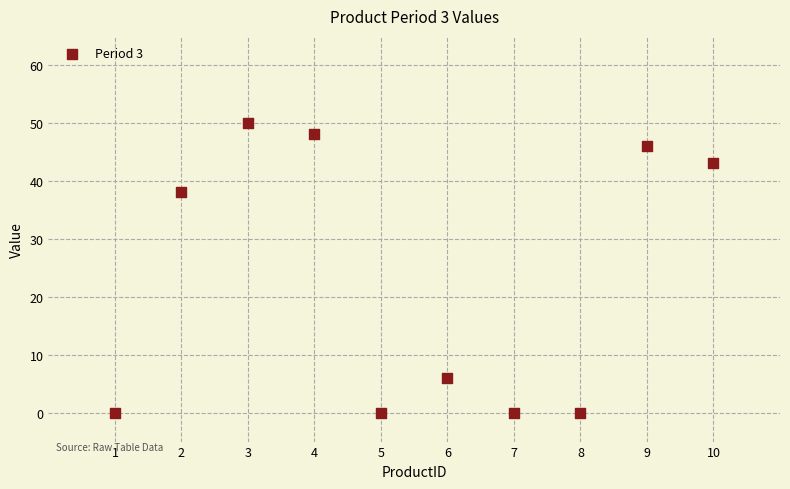

What Y value in the scatter plot is closest to 25?

38